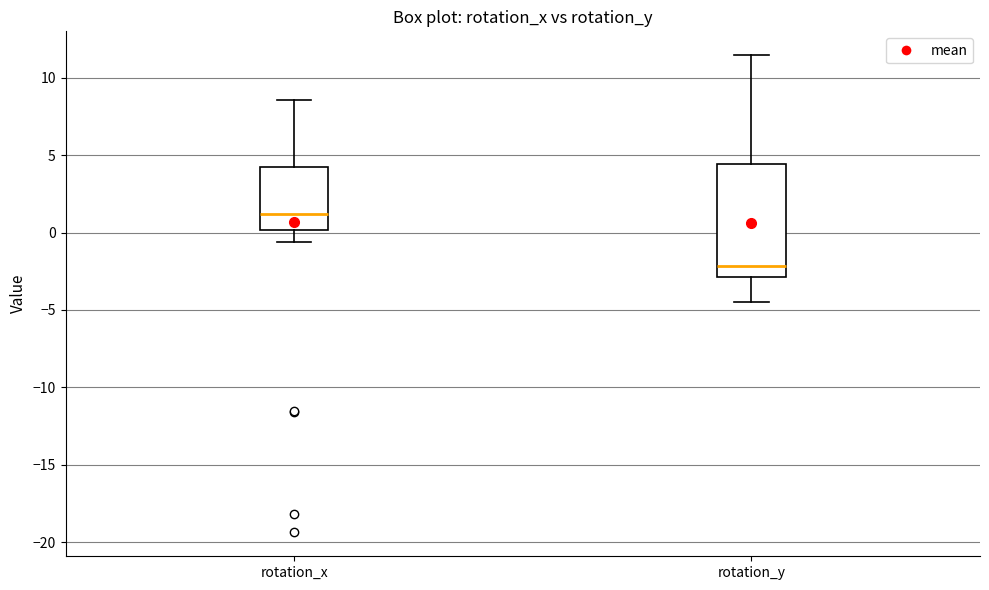

Reading left to right, read every box against the y-axis: the position of its median line, the range the box covers, and the ends of its whiskers. The values are not printed on the chart, so give them approximately, as read against the axis.

rotation_x: median 1.0, box 0.0 to 4.0, whiskers -0.5 to 8.5
rotation_y: median -2.0, box -3.0 to 4.5, whiskers -4.5 to 11.5